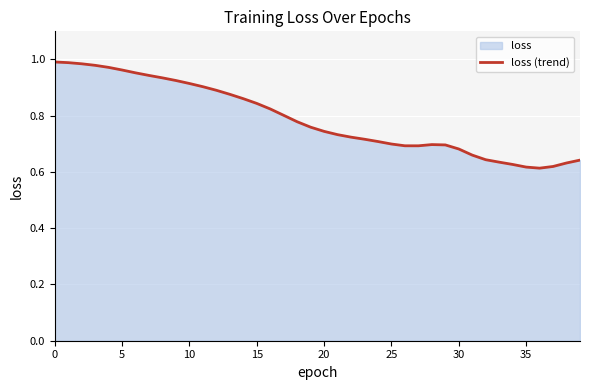

How many lines are shown in the chart?

1